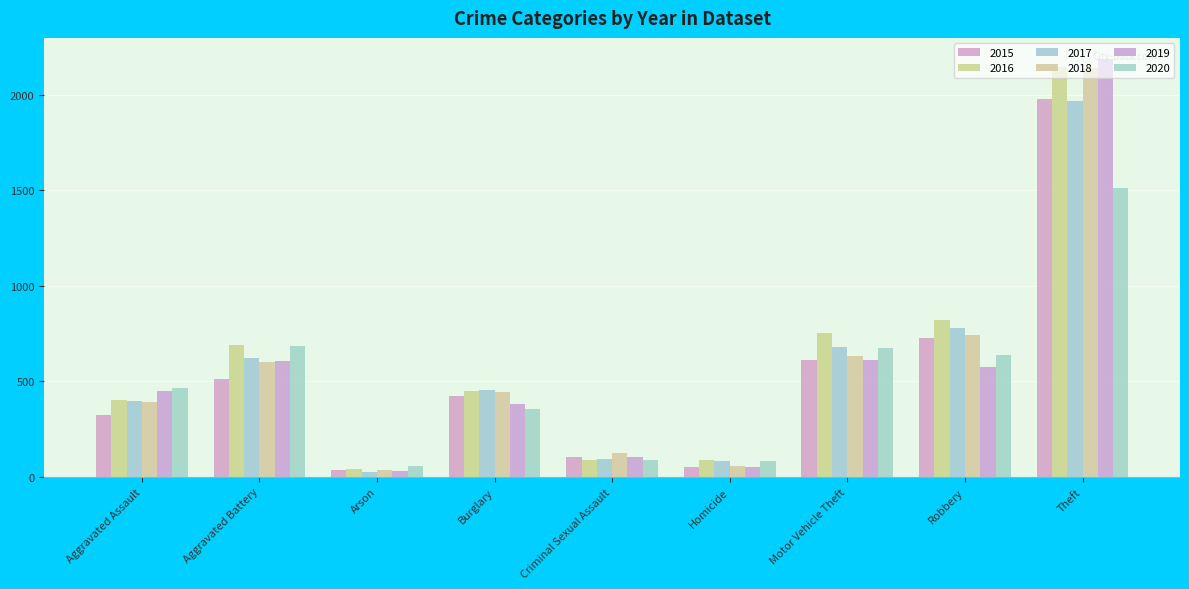

What is the difference between the highest and lowest values at Robbery?

242